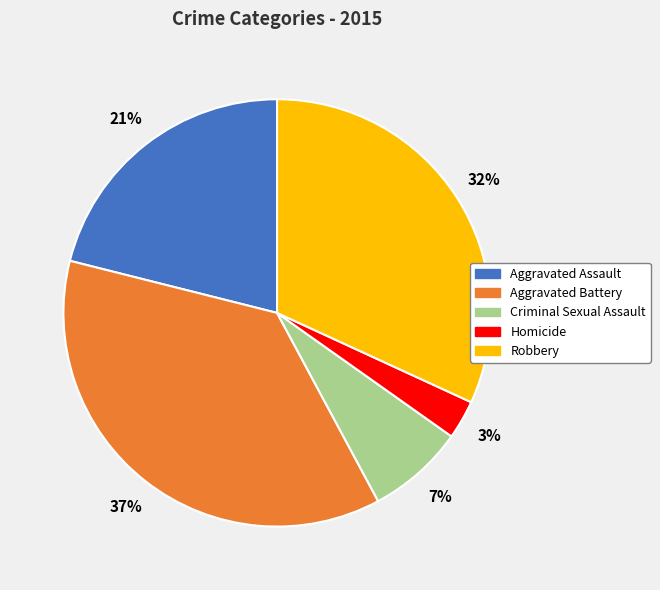

Combined, do Robbery and Criminal Sexual Assault account for over 50%?

No